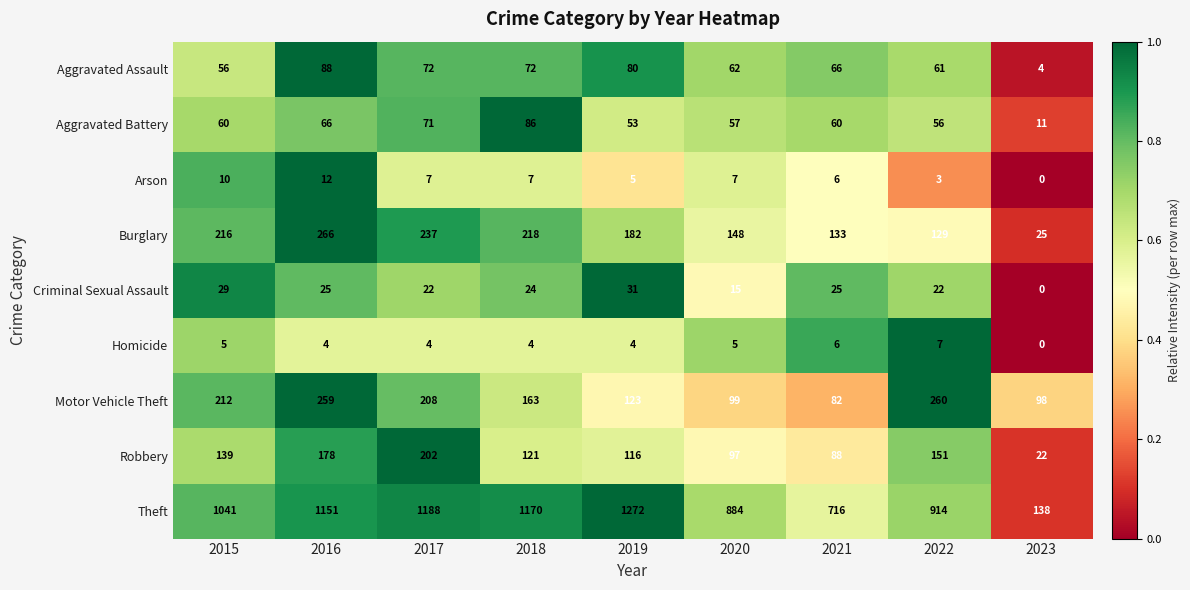

What is the highest value of the Motor Vehicle Theft series?

260